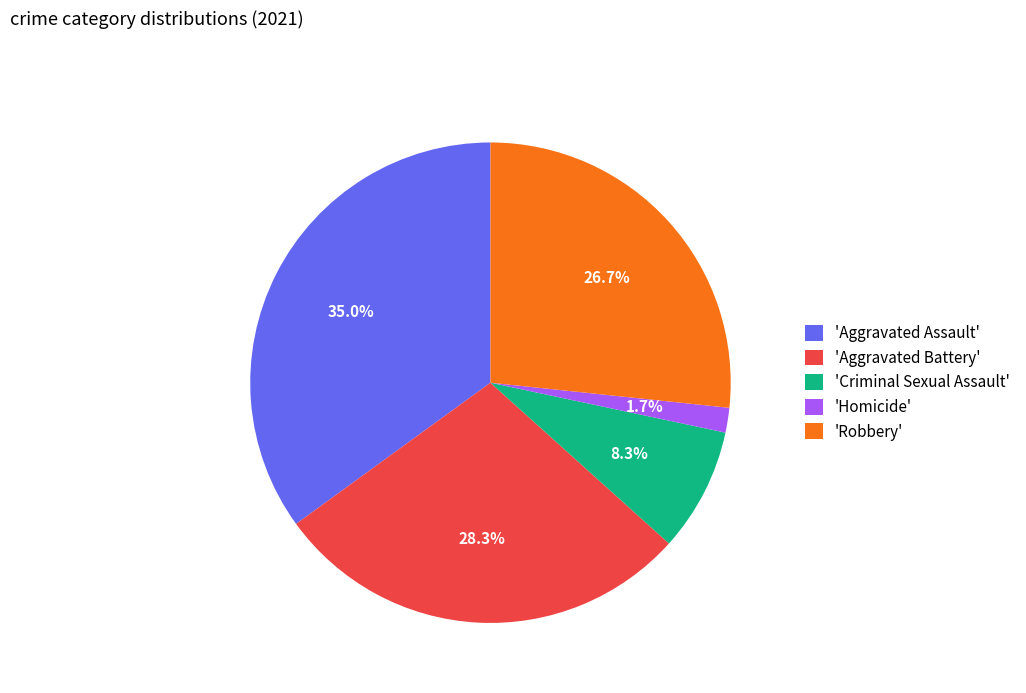

Which category has the smallest portion of the pie?

'Homicide'